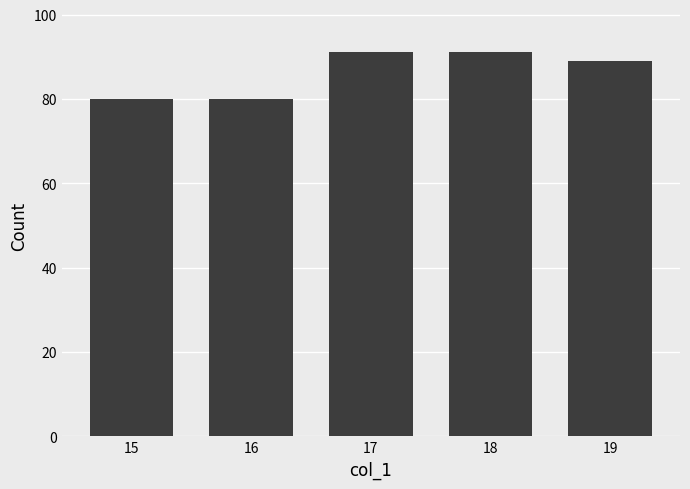

How many values are below 89?

2